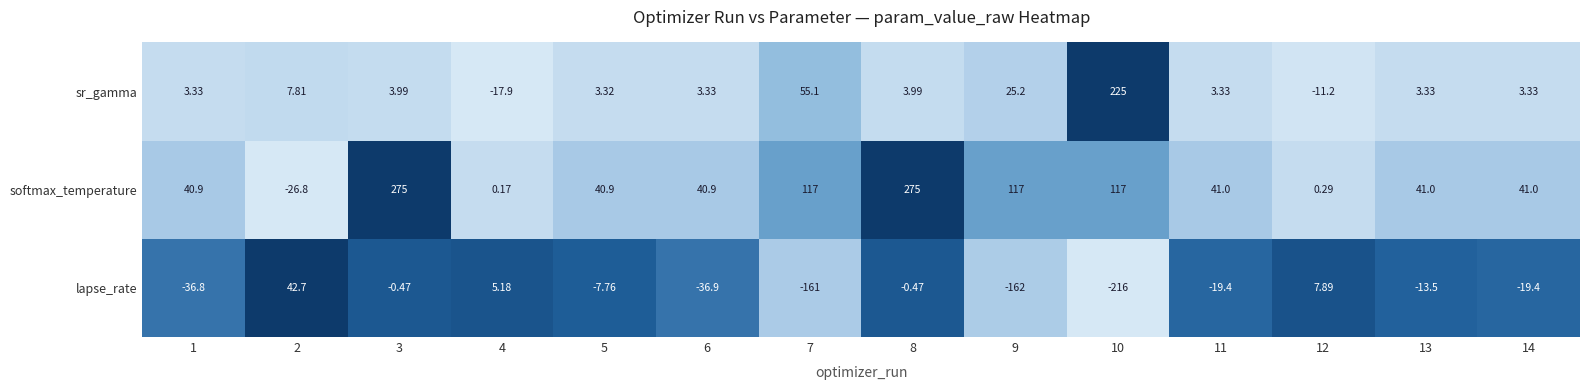

Reading left to right, list all the values displayed in this chart.

sr_gamma: 3.3	7.8	4.0	-17.9	3.3	3.3	55.1	4.0	25.2	224.7	3.3	-11.2	3.3	3.3
softmax_temperature: 40.9	-26.8	274.9	0.2	40.9	40.9	116.7	275.0	116.7	116.7	41.0	0.3	41.0	41.0
lapse_rate: -36.8	42.7	-0.5	5.2	-7.8	-36.9	-161.1	-0.5	-162.4	-216.4	-19.4	7.9	-13.5	-19.4